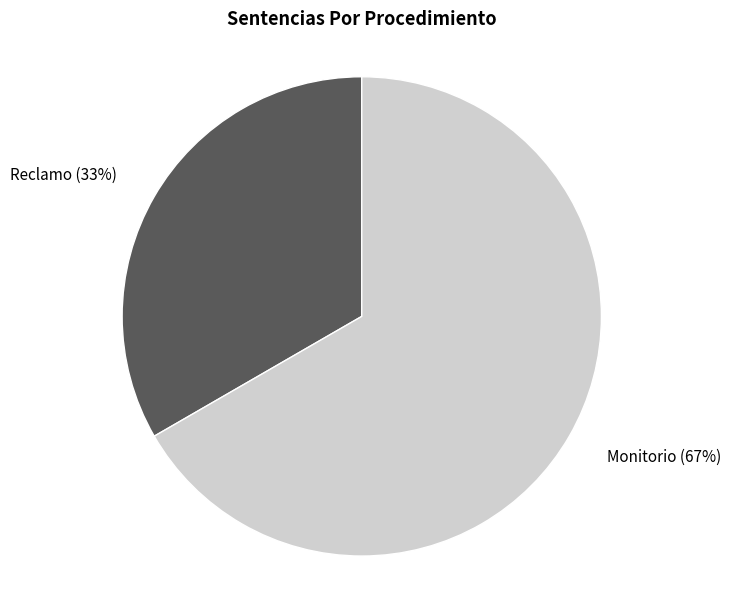

Rank the categories by value from highest to lowest.

Monitorio, Reclamo